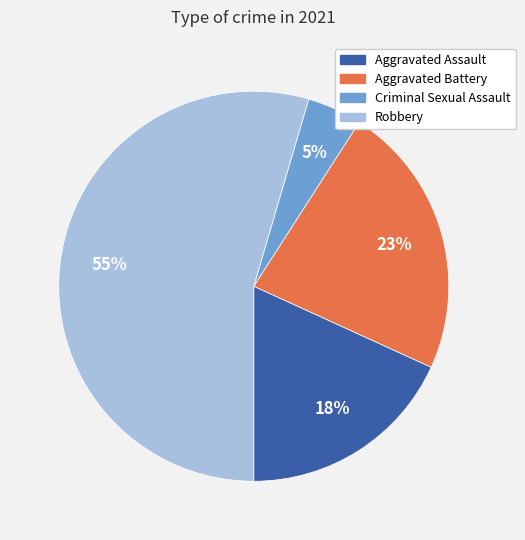

To the nearest percent, what is the difference between the largest and smallest slice percentages?

50%